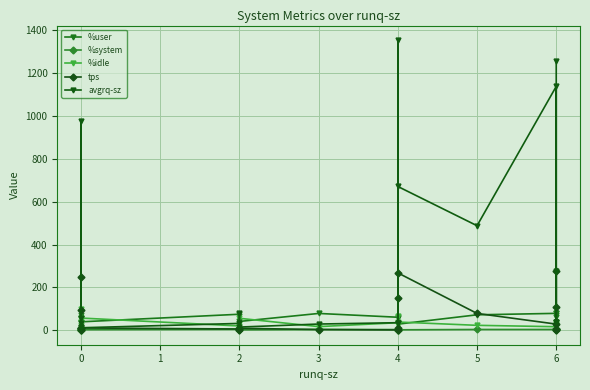

How many distinct data groups are displayed?

5